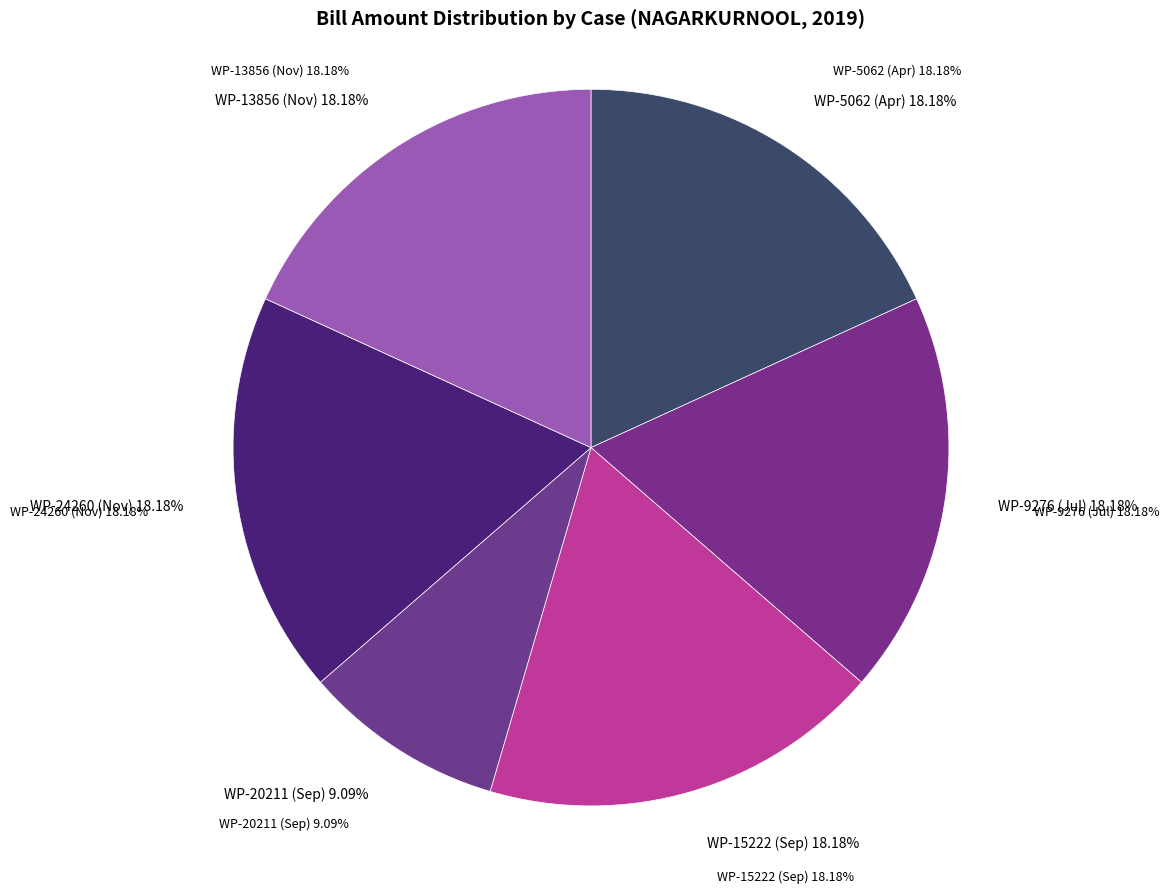

True or false: WP-15222 (Sep) accounts for 30% of the total.

False